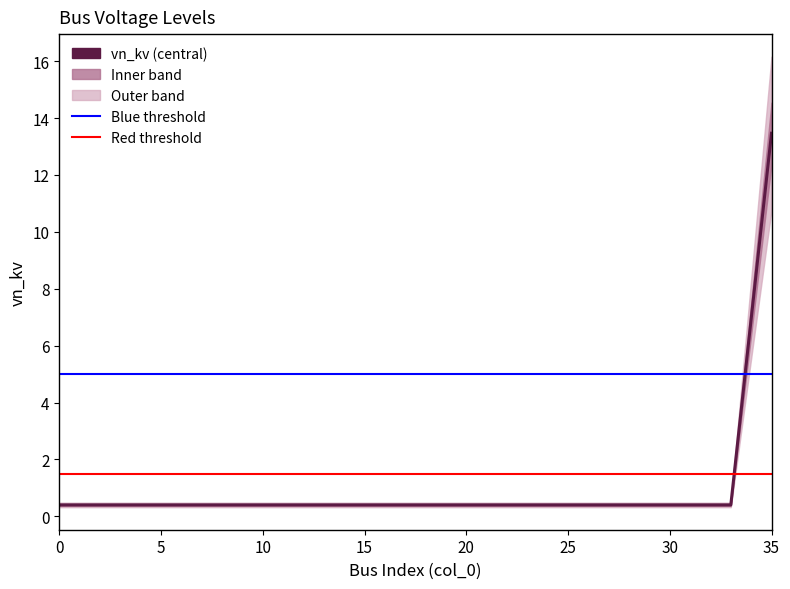

Read the value at 8.

0.4